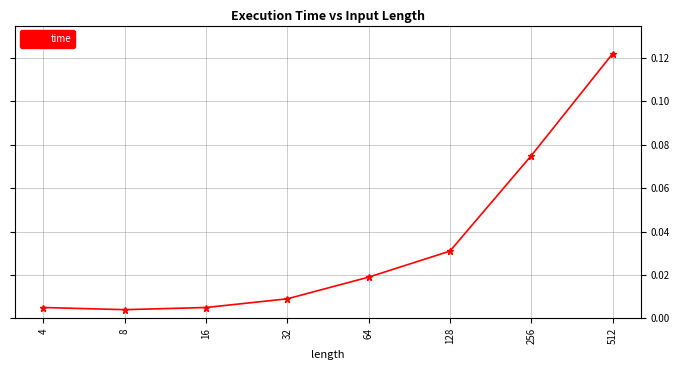

True or false: the data shows 0.1 at 128.

False